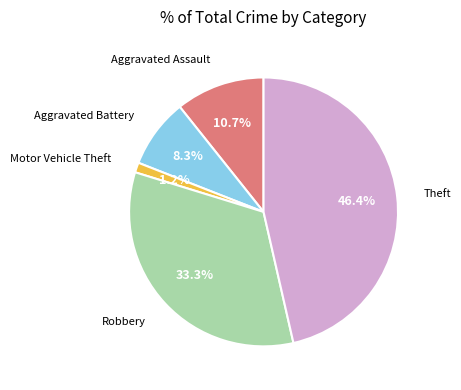

To the nearest percent, what is the difference between the largest and smallest slice percentages?

45%